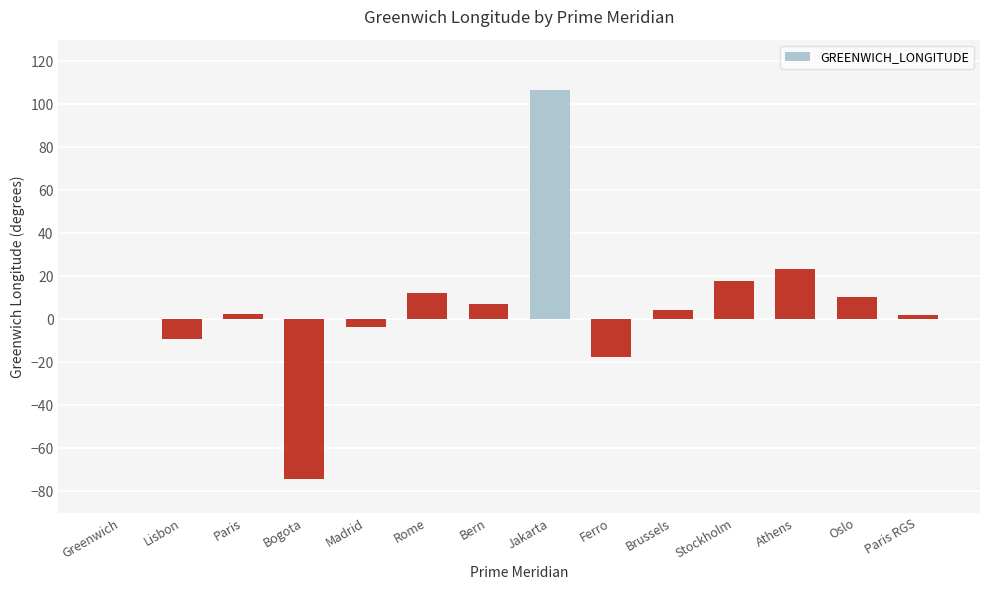

Which has a higher value, Paris or Madrid?

Paris